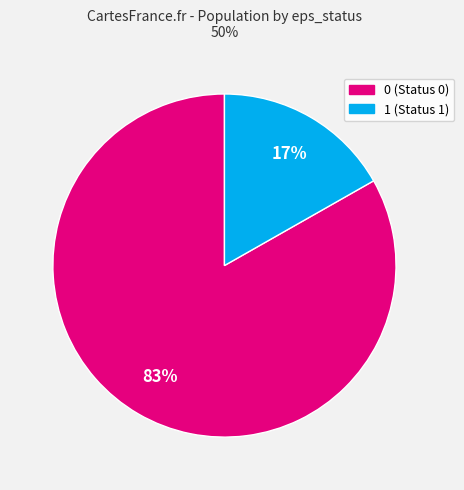

Do 1 and 0 together represent more than half of the pie?

Yes